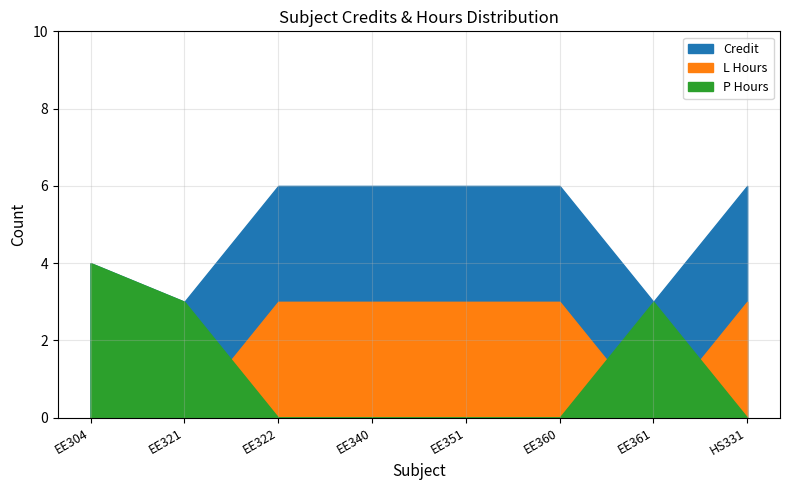

Does the chart have visible grid lines?

Yes